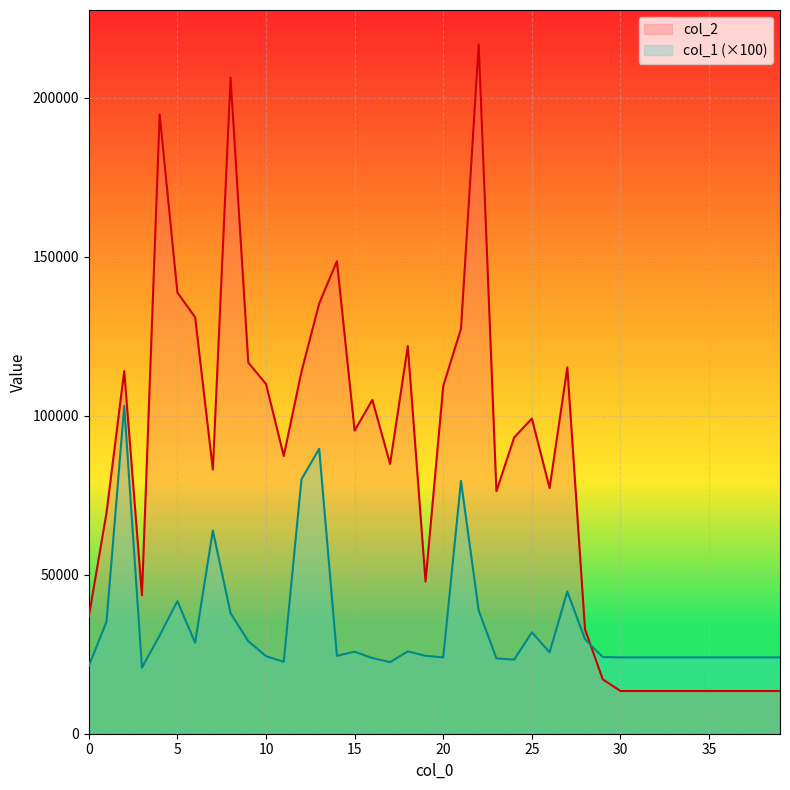

Between 2 and 14, which series saw the biggest shift?

col_1